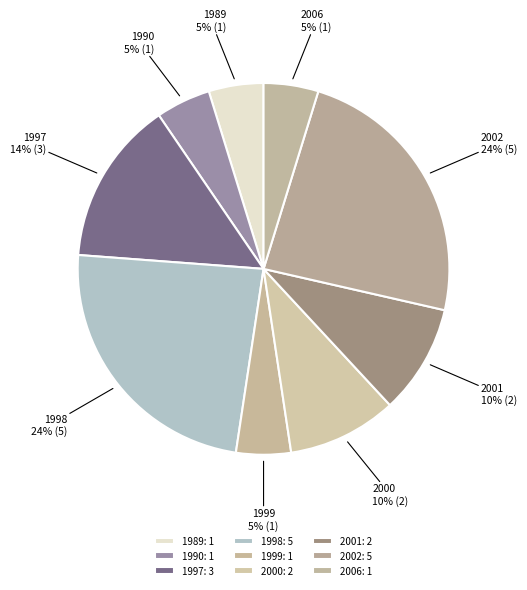

How many slices are in this pie chart?

9